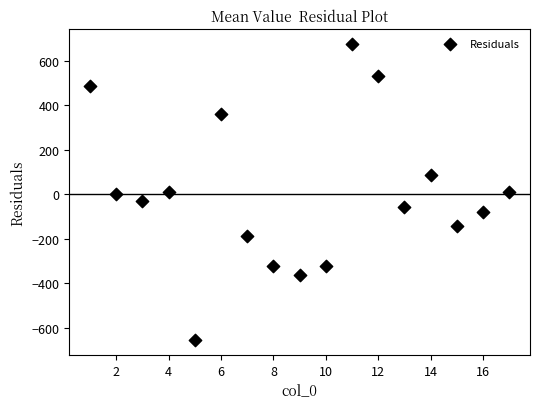

What is the range of X values (max minus min)?

16.0